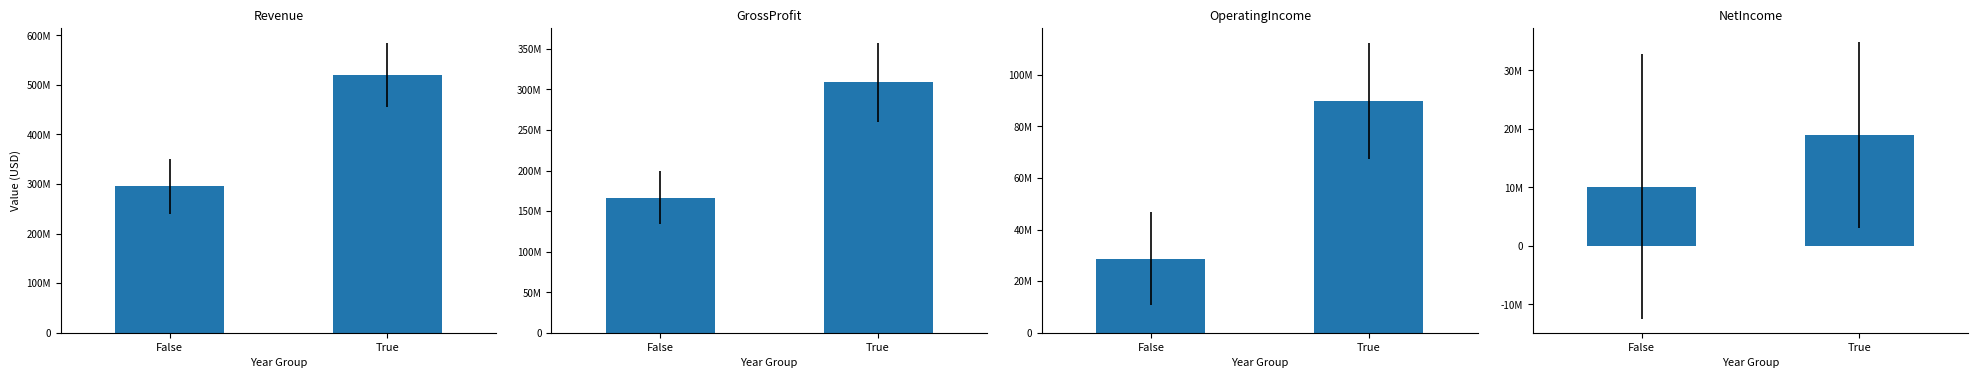

The value of NetIncome at False is 10153428.6. True or false?

True